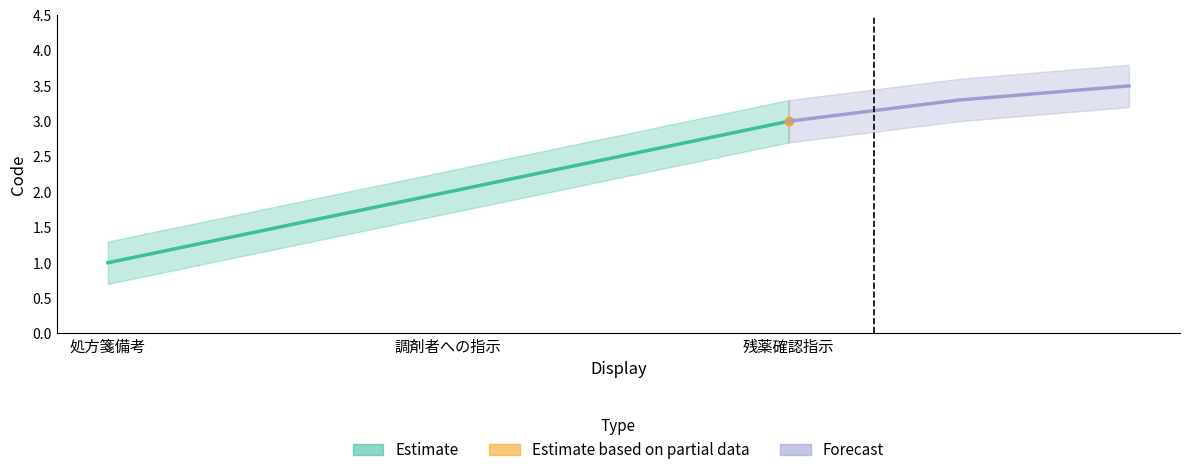

The Forecast series shows 1.3 at 調剤者への指示. True or false?

False